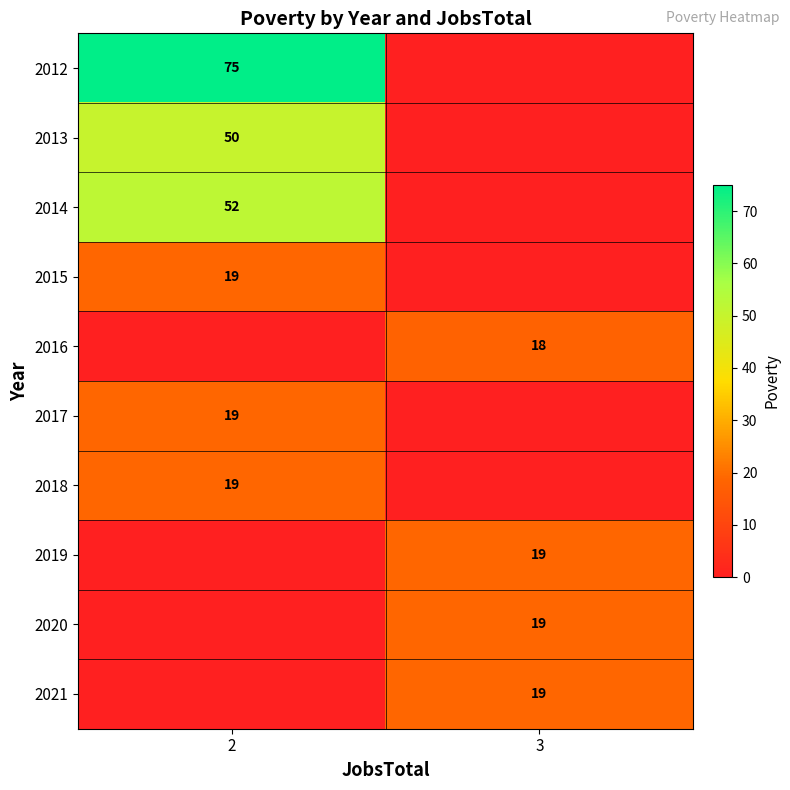

The 2019 series shows 19 at 3. True or false?

True